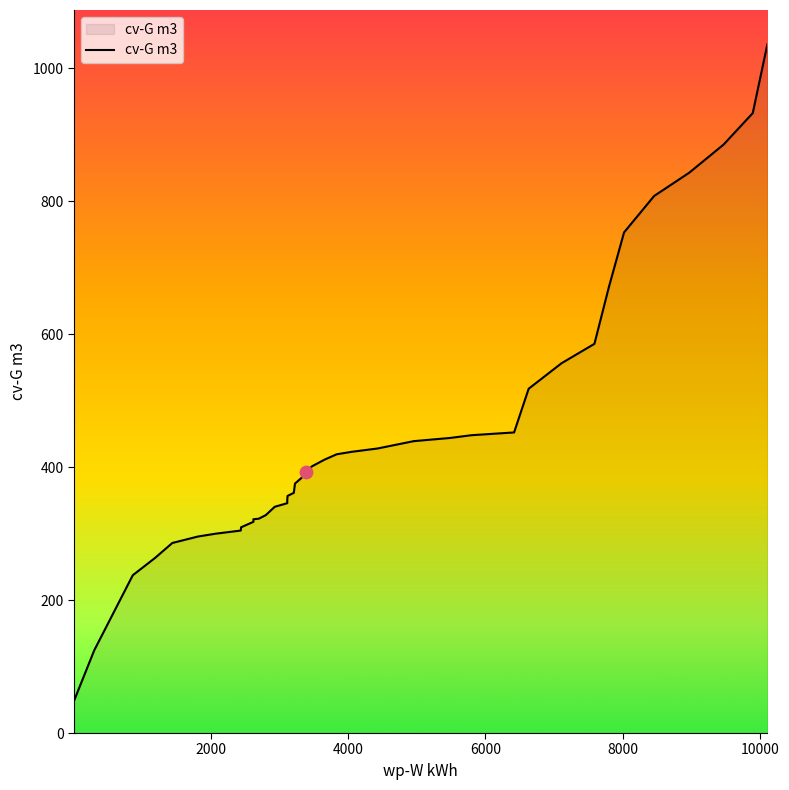

What is the maximum value shown in the chart?

1035.9